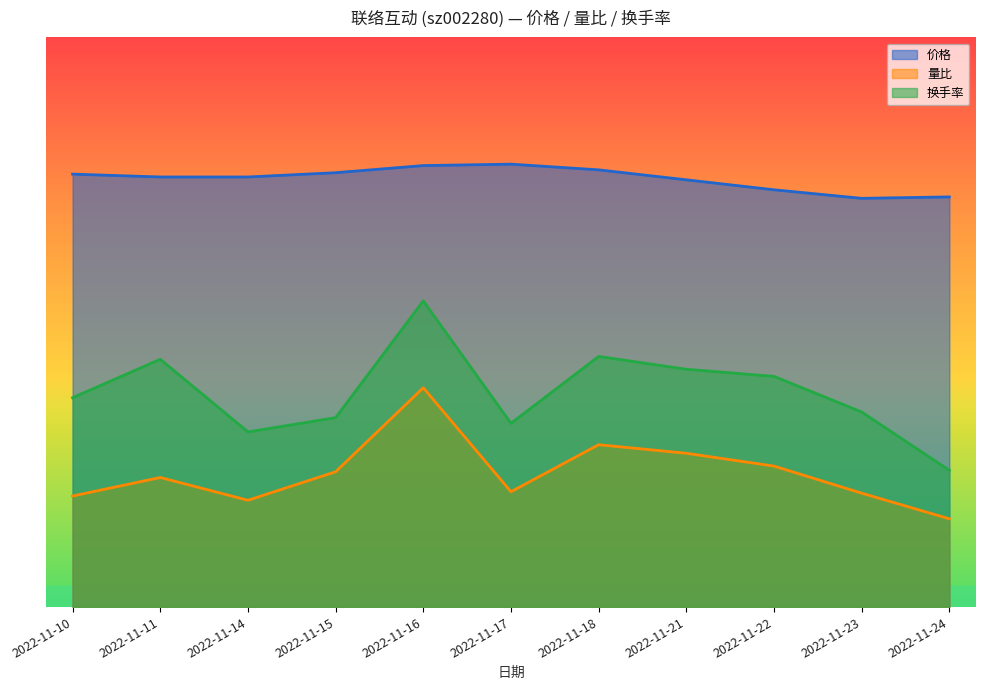

List the series in order of their peak value, lowest first.

量比, 换手率, 价格